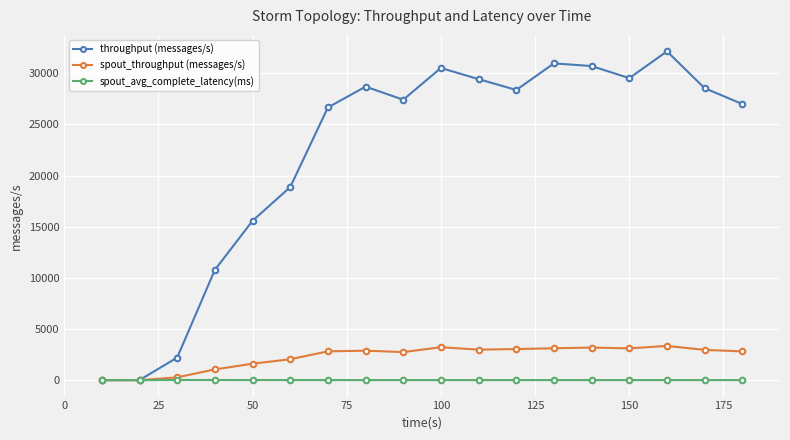

What are all the series names shown in the legend?

throughput (messages/s), spout_throughput (messages/s), spout_avg_complete_latency(ms)